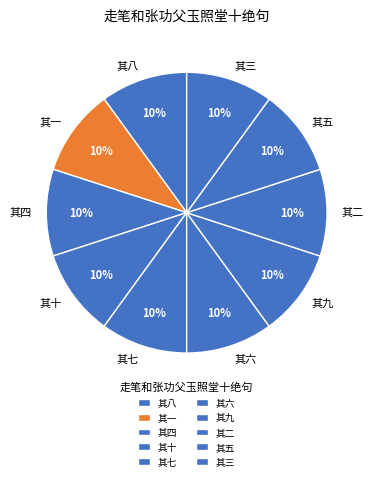

True or false: 其四 accounts for 2% of the total.

False